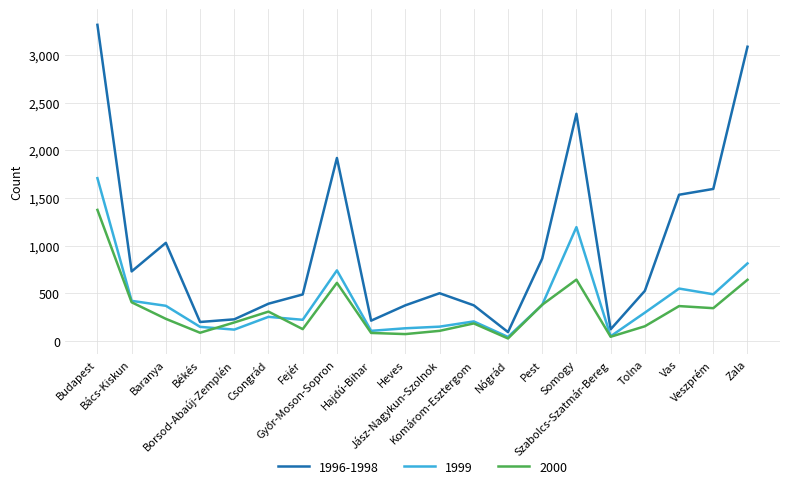

True or false: 1999 has more than 2 points higher than both neighbors.

True